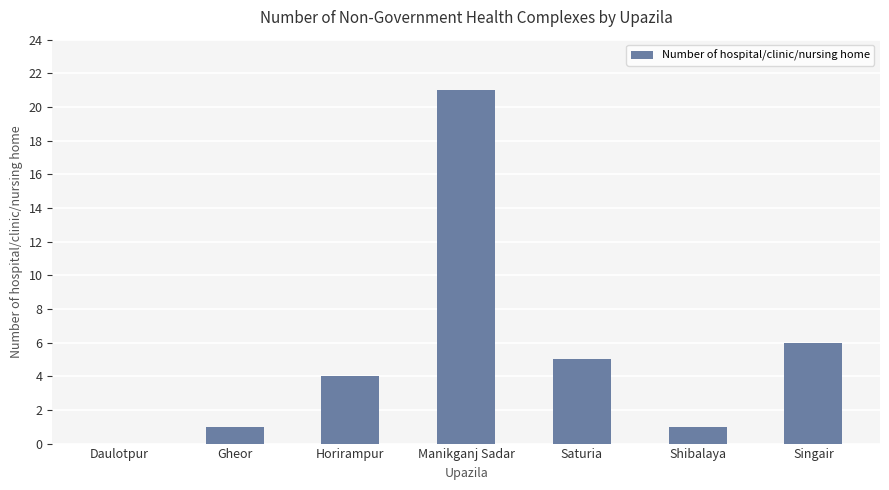

Count the number of data series in this chart.

1